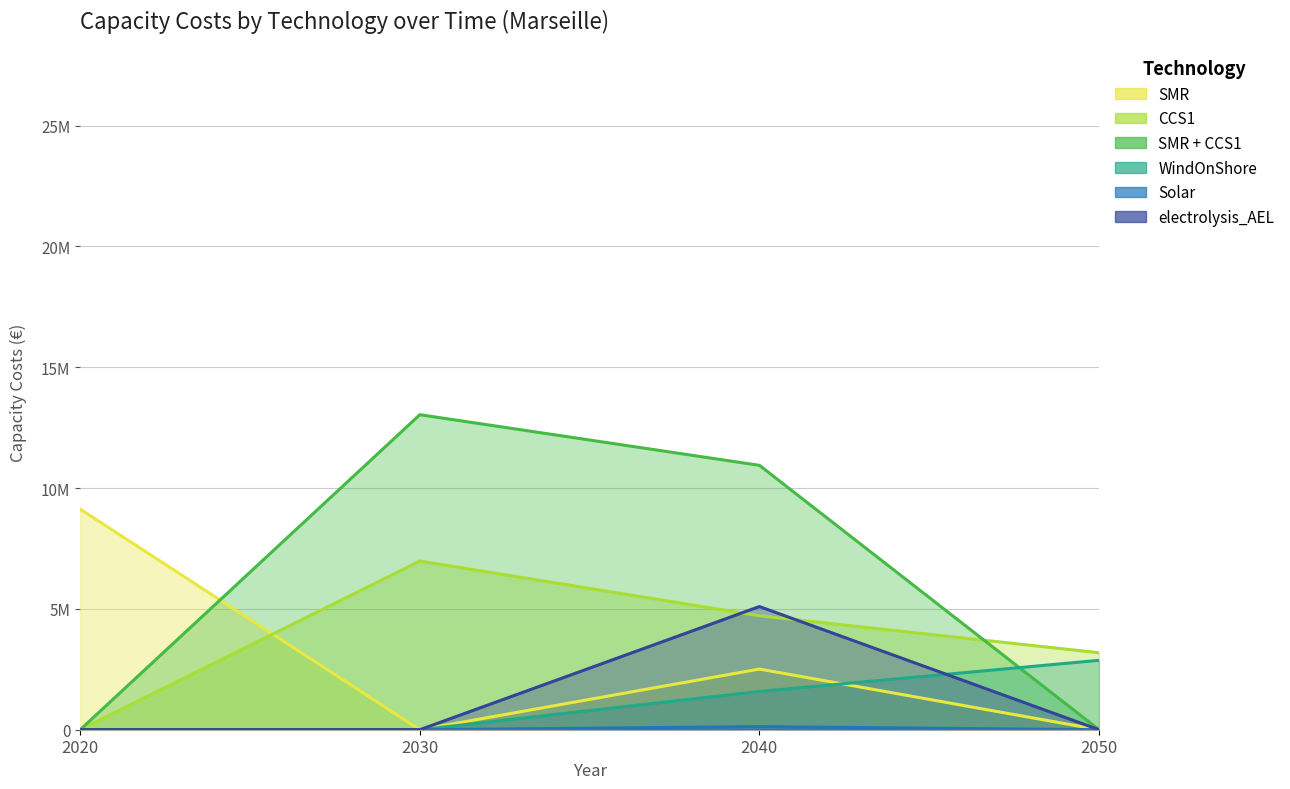

Which series has the widest spread of values?

SMR + CCS1